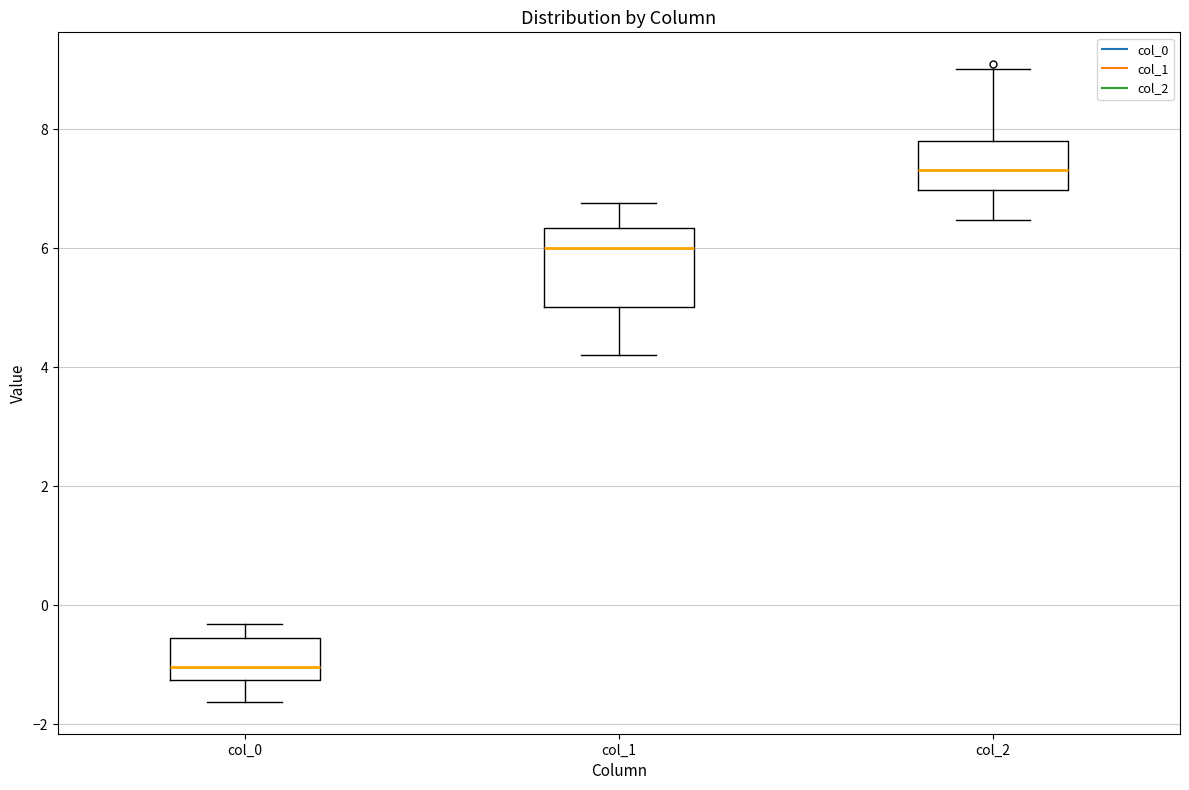

Reading left to right, transcribe this box plot: for each box, give where its median line is, the range the box spans, and where its two whiskers end, as read against the y-axis. The values are not printed on the chart, so give them approximately, as read against the axis.

col_0: median -1.0, box -1.2 to -0.6, whiskers -1.6 to -0.4
col_1: median 6.0, box 5.0 to 6.4, whiskers 4.2 to 6.8
col_2: median 7.4, box 7.0 to 7.8, whiskers 6.4 to 9.0